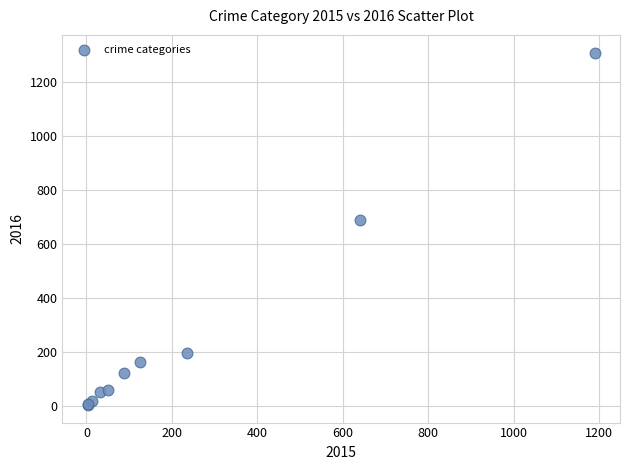

What Y value in the scatter plot is closest to 656?

689